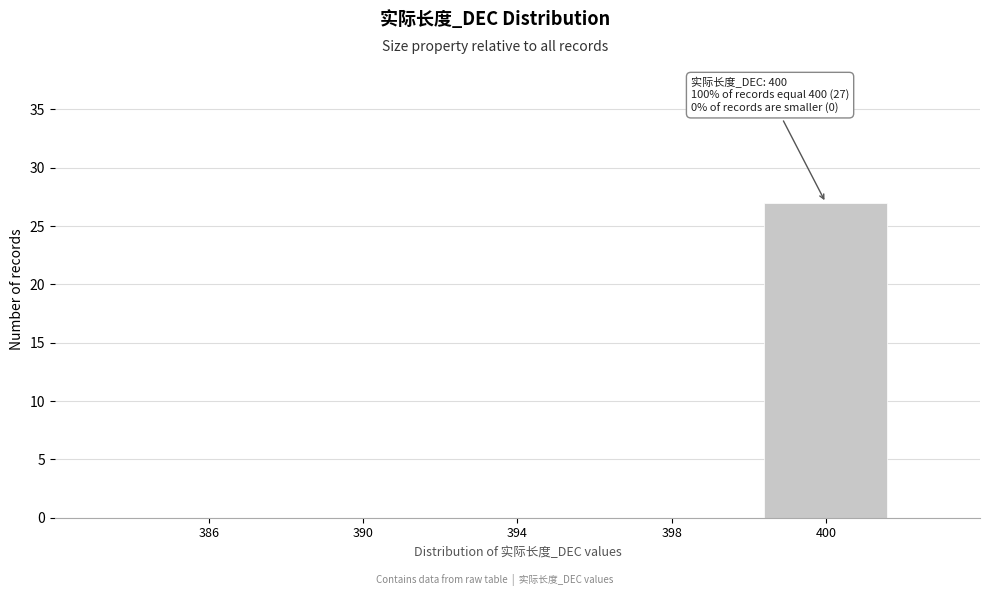

Reading left to right, transcribe all the data shown in this chart.

386=0	390=0	394=0	398=0	400=27